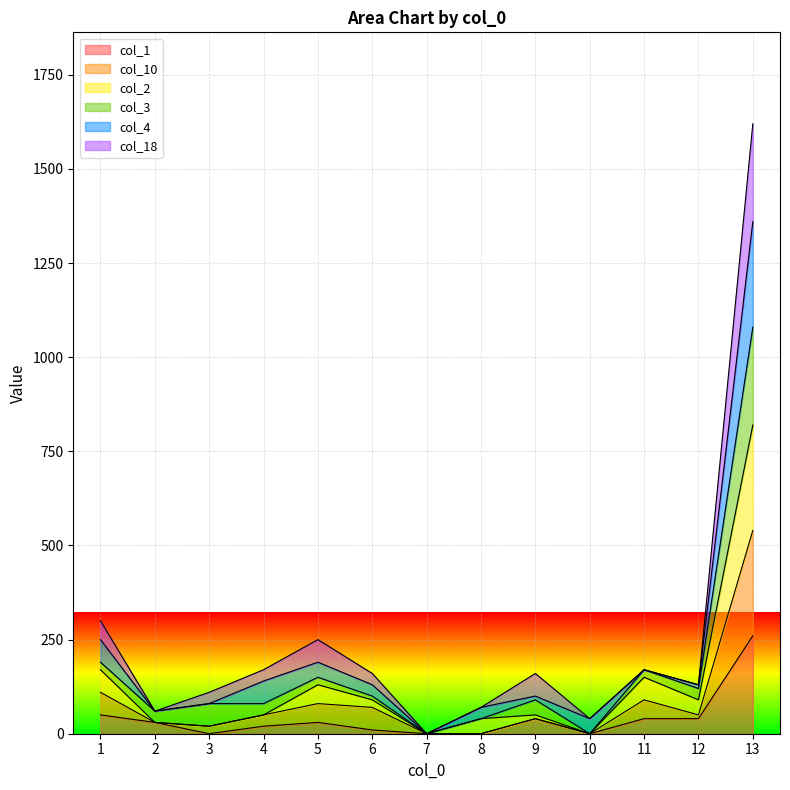

At which category does the chart reach its peak across all series?

13